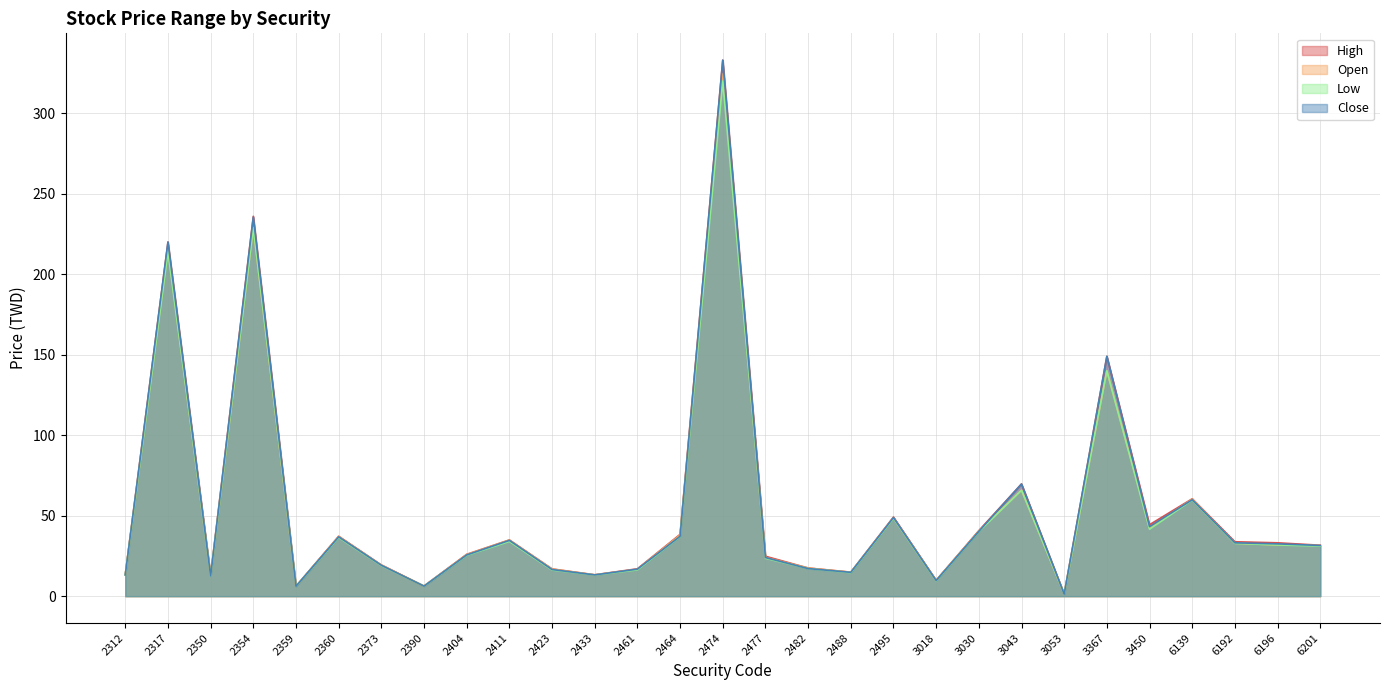

What is the difference between the Close values at 2411 and 3053?

33.4